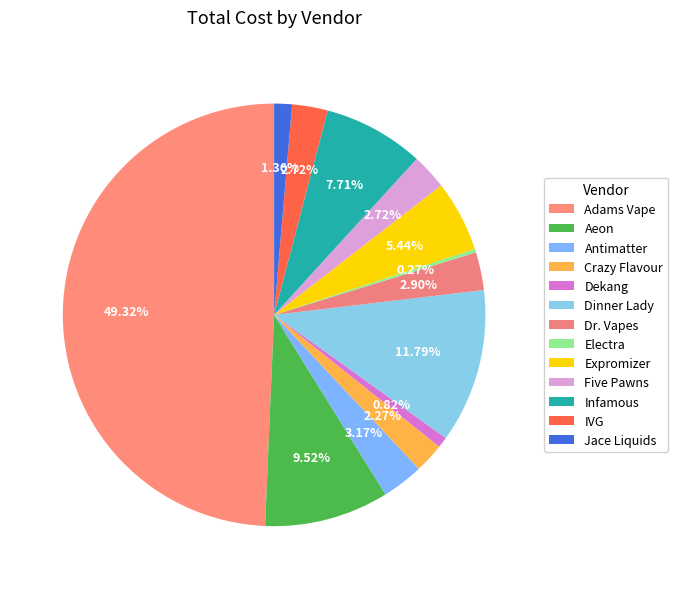

To the nearest percent, what portion does Aeon represent?

10%